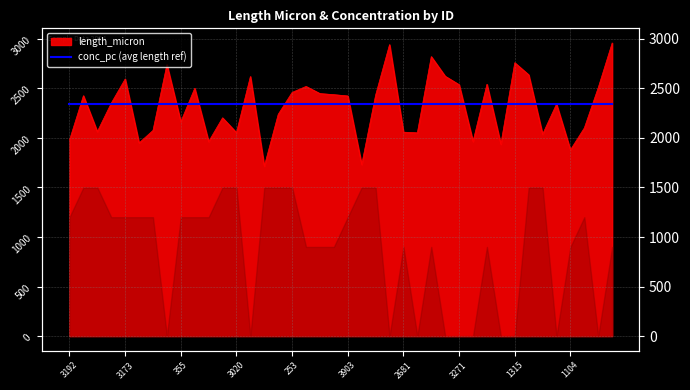

What is the label of the 9th point from the right?

2642